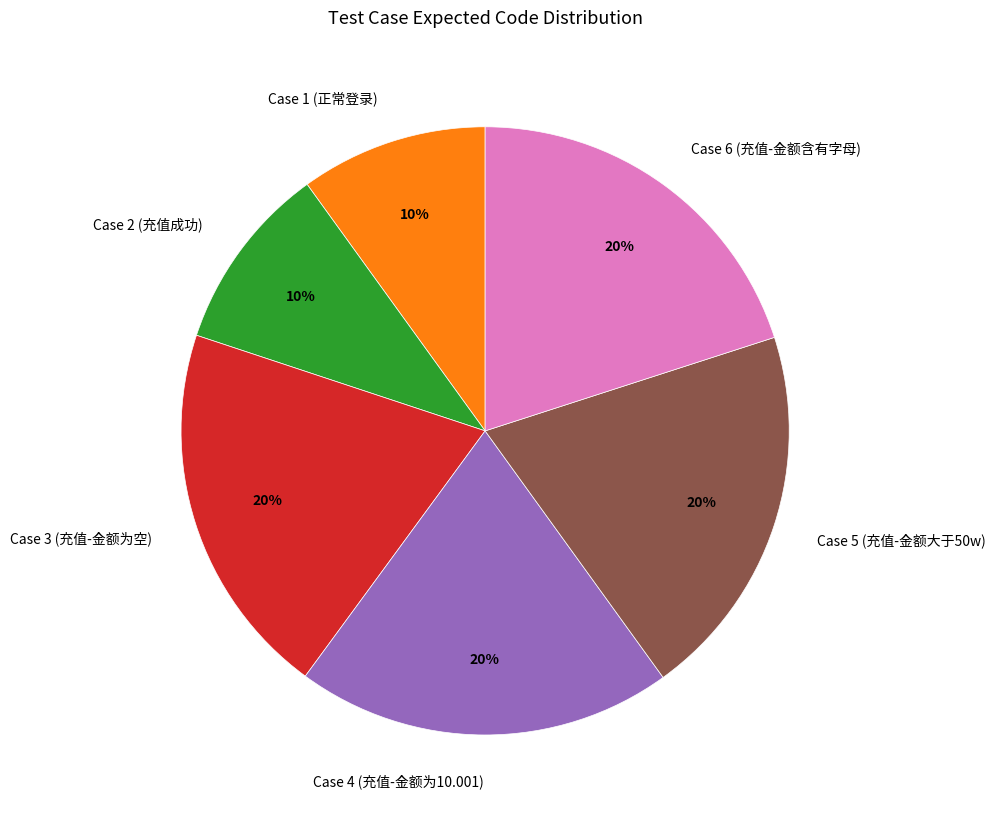

Is there any slice that represents more than half of the pie?

No